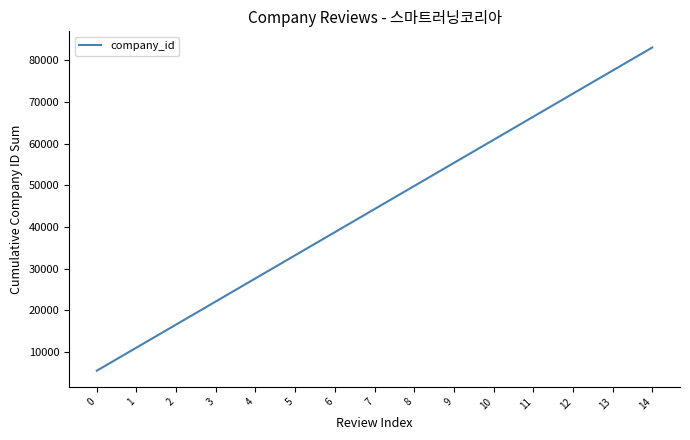

What is the change in value from 6 to 8?

+11072